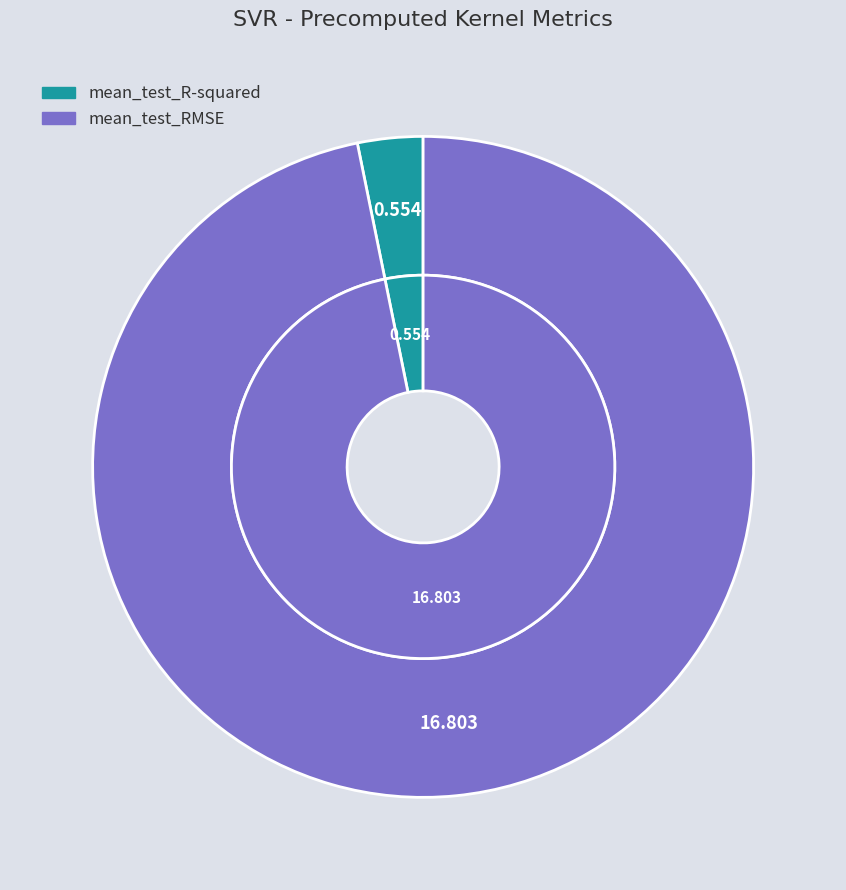

Rank the categories by value from lowest to highest.

mean_test_R-squared, mean_test_RMSE